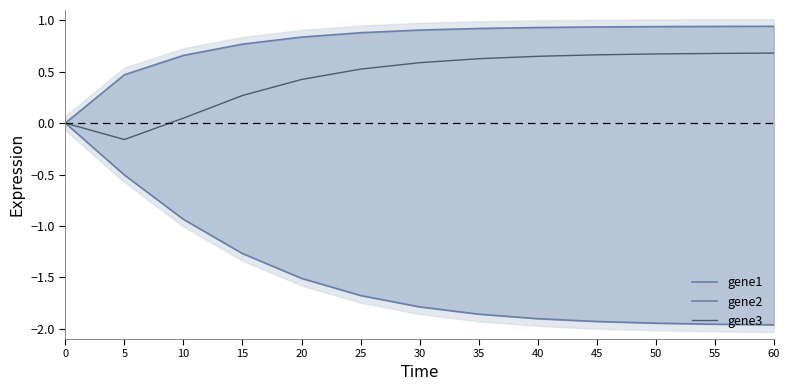

The gene1 series shows -2.0 at 55. True or false?

True